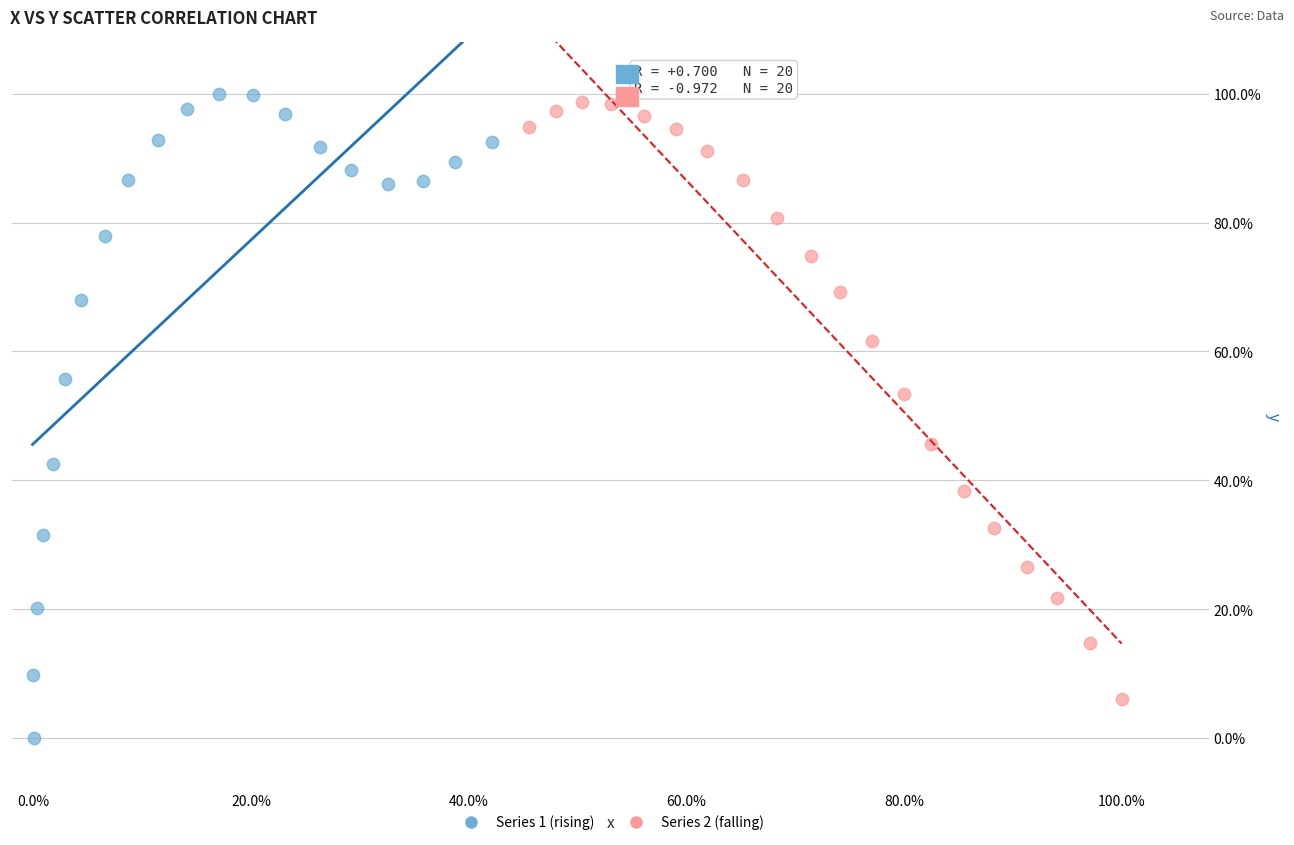

What are all the series names shown in the legend?

Series 1 (rising), Series 2 (falling)